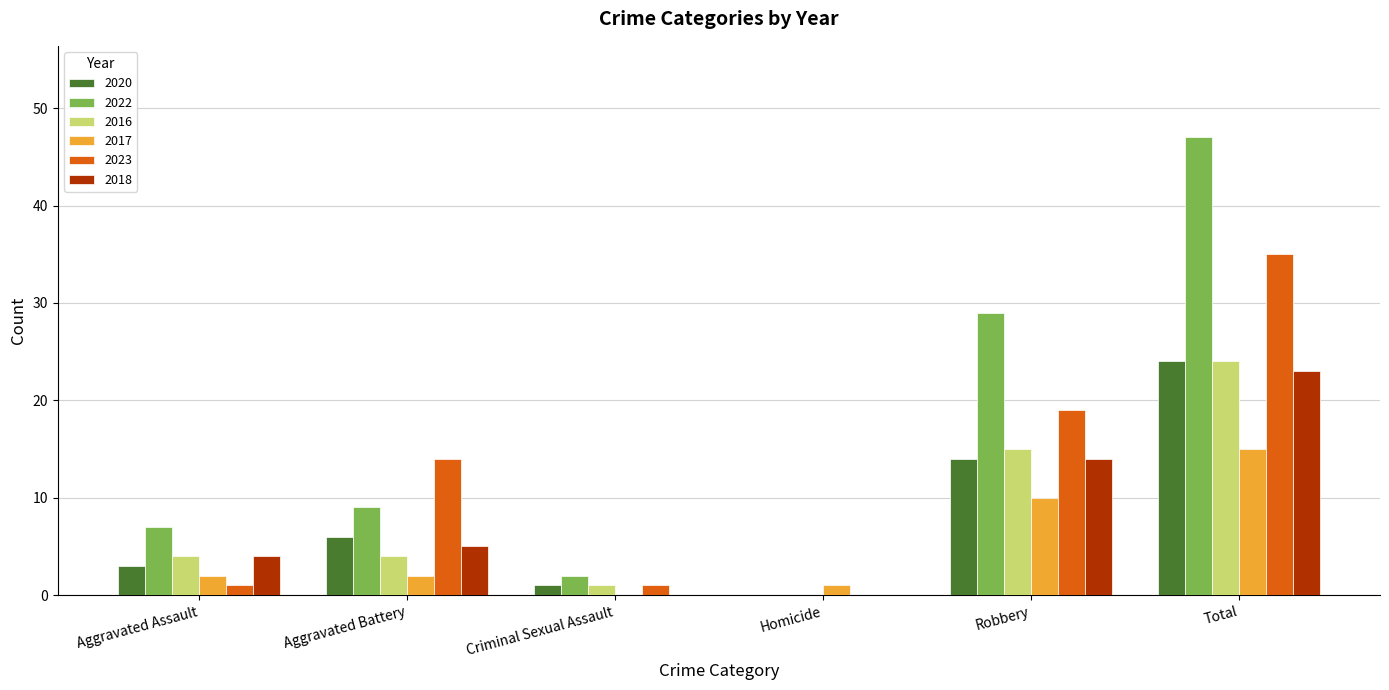

Which label corresponds to the largest value in the chart?

Total